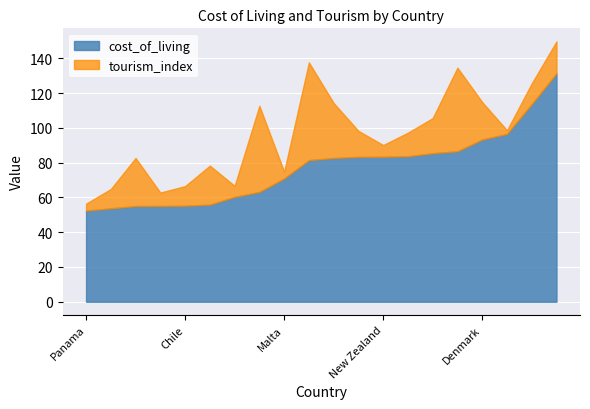

The value of cost_of_living at Panama is 52.4. True or false?

True